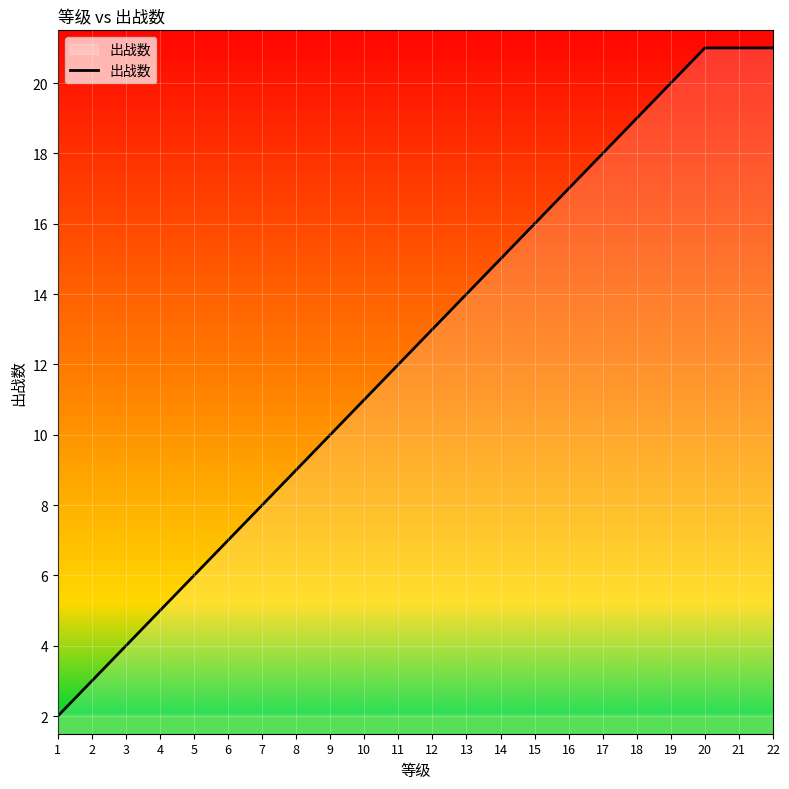

How many series are shown in this chart?

1